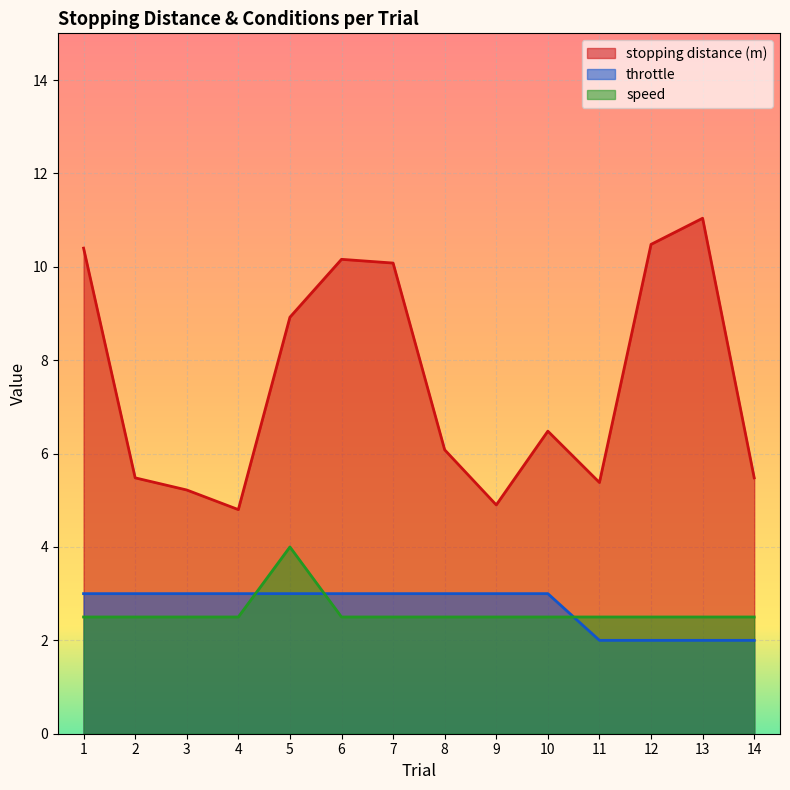

At which label does stopping distance (m) first exceed 6?

1